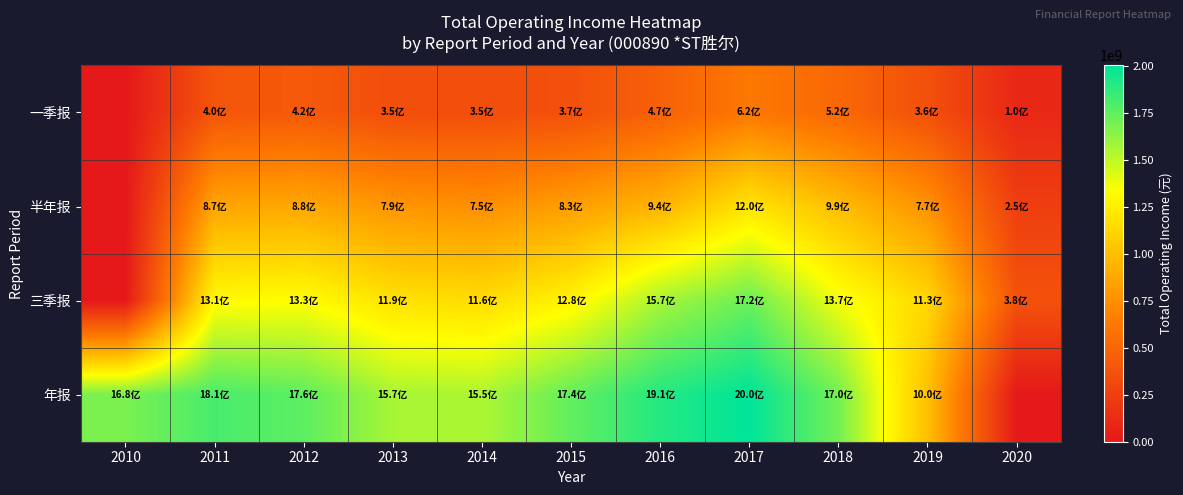

At 2012, list the series in order from smallest to largest.

一季报, 半年报, 三季报, 年报